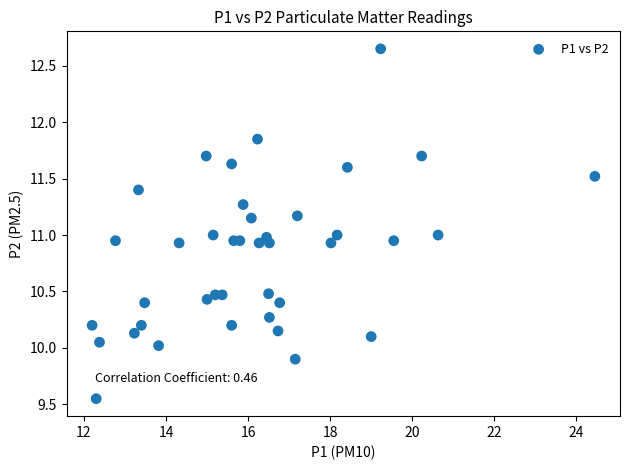

What is the range of X values (max minus min)?

12.2